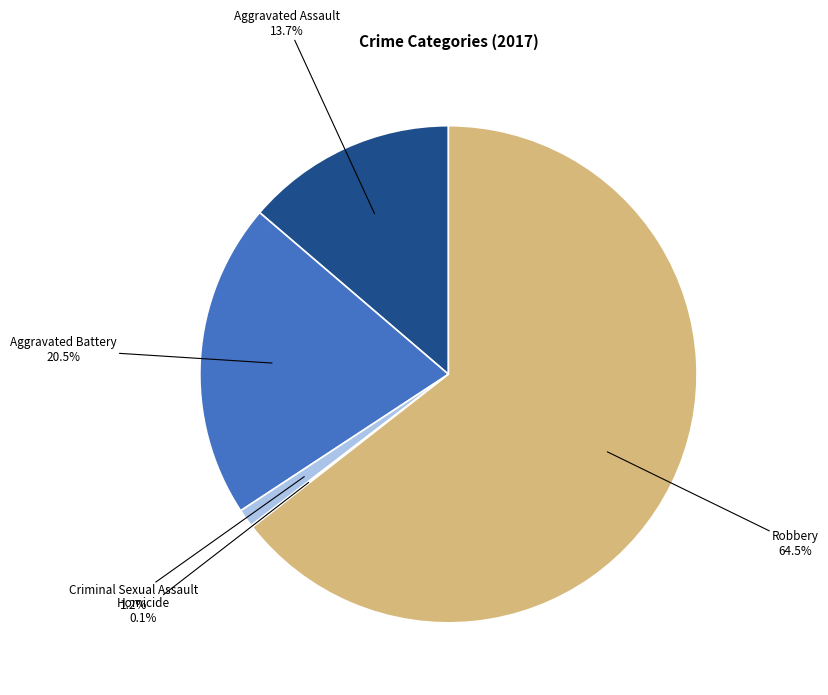

To the nearest percent, what is the combined percentage of Criminal Sexual Assault and Aggravated Battery?

22%